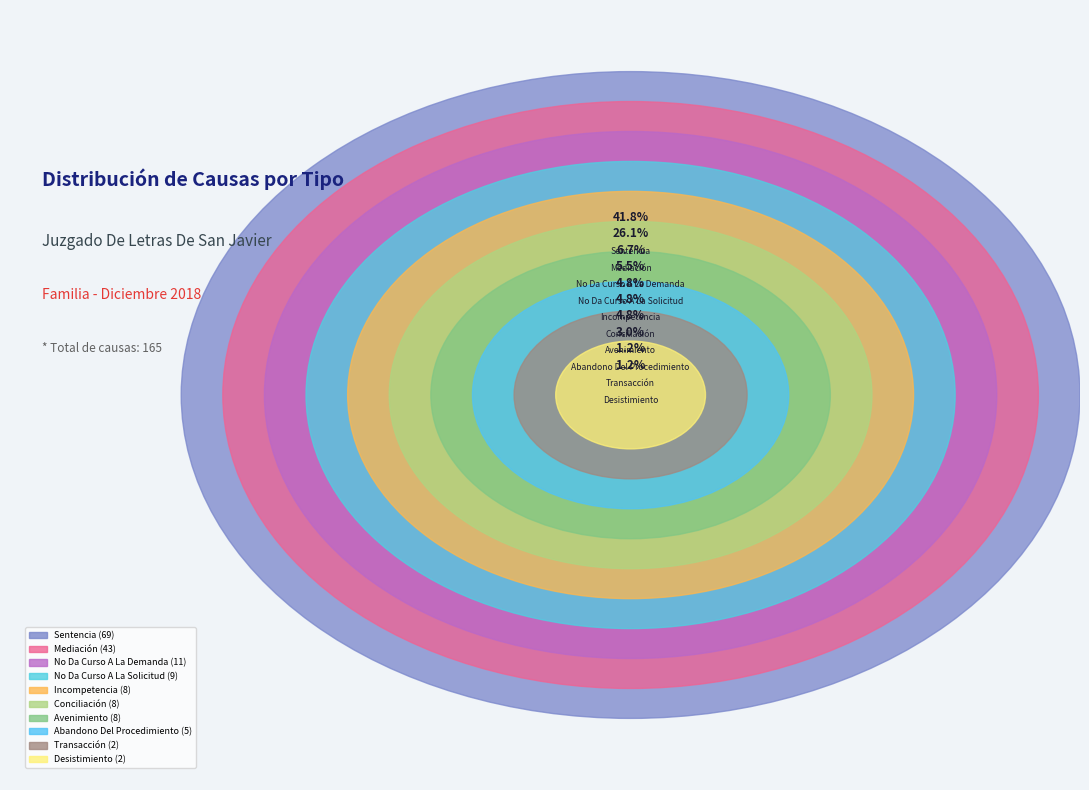

Which has a higher value, Transacción or Mediación?

Mediación